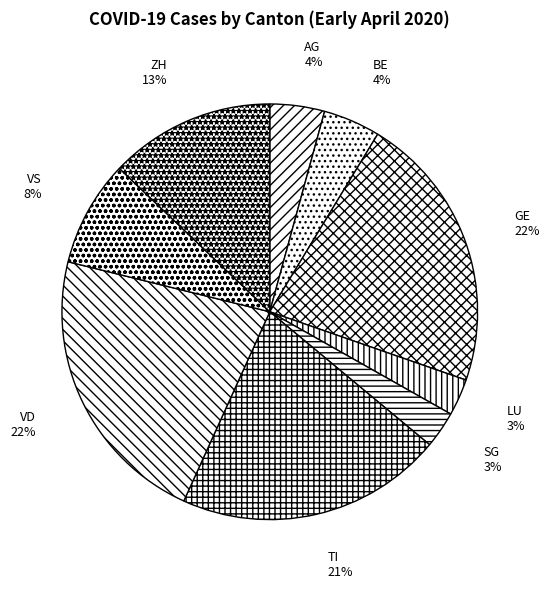

Combined, do VS and VD account for over 50%?

No